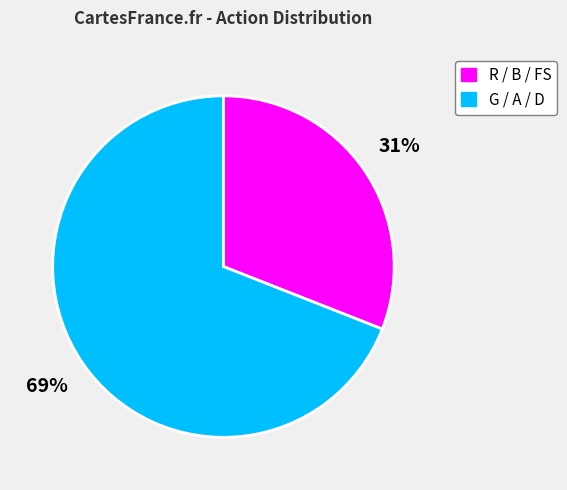

Is there any slice that represents more than half of the pie?

Yes